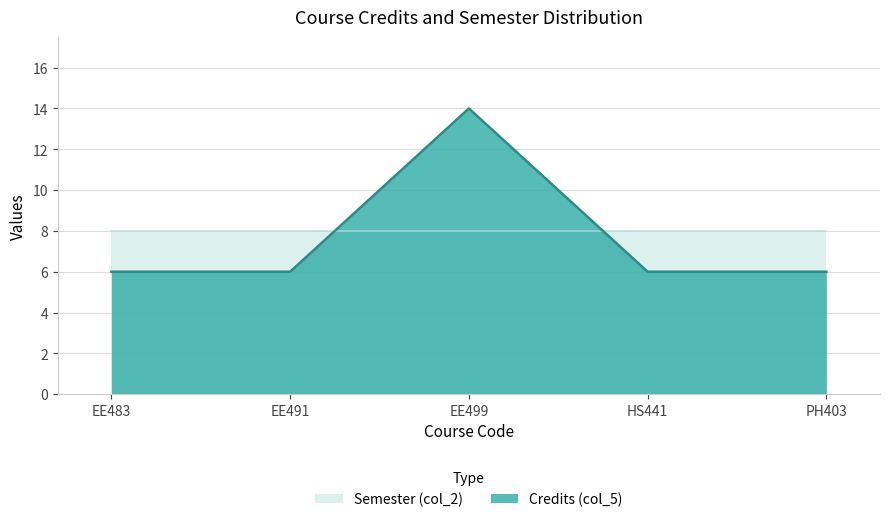

What is the label of the 2nd point from the right?

HS441